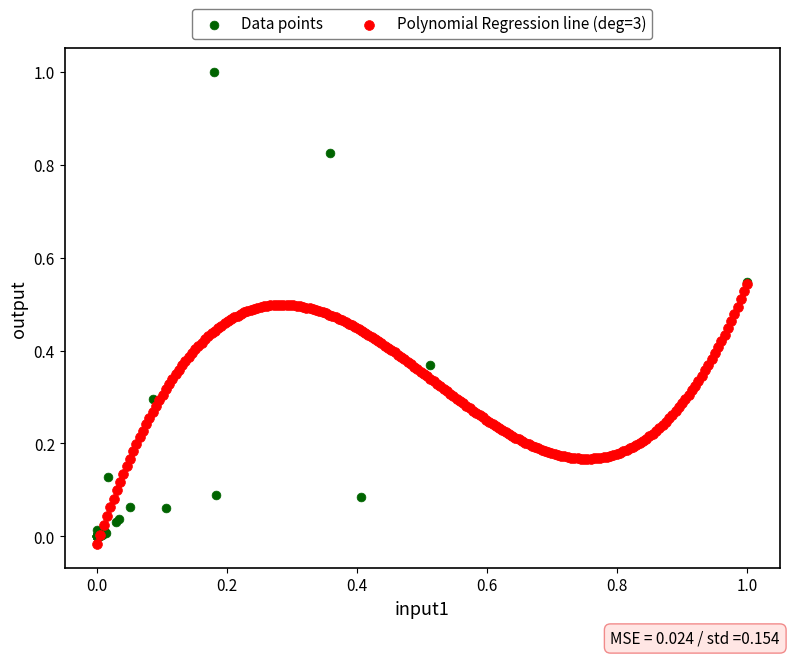

Which series reaches the maximum Y coordinate?

Data points